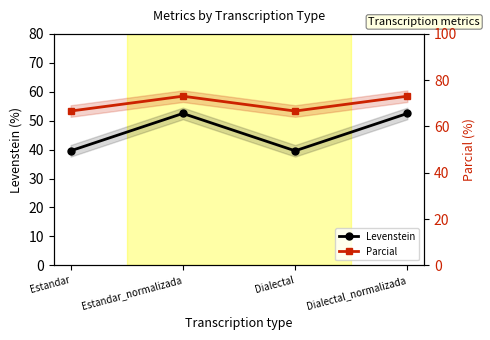

What is the value of the Levenstein point at the 2nd from the left?

52.5